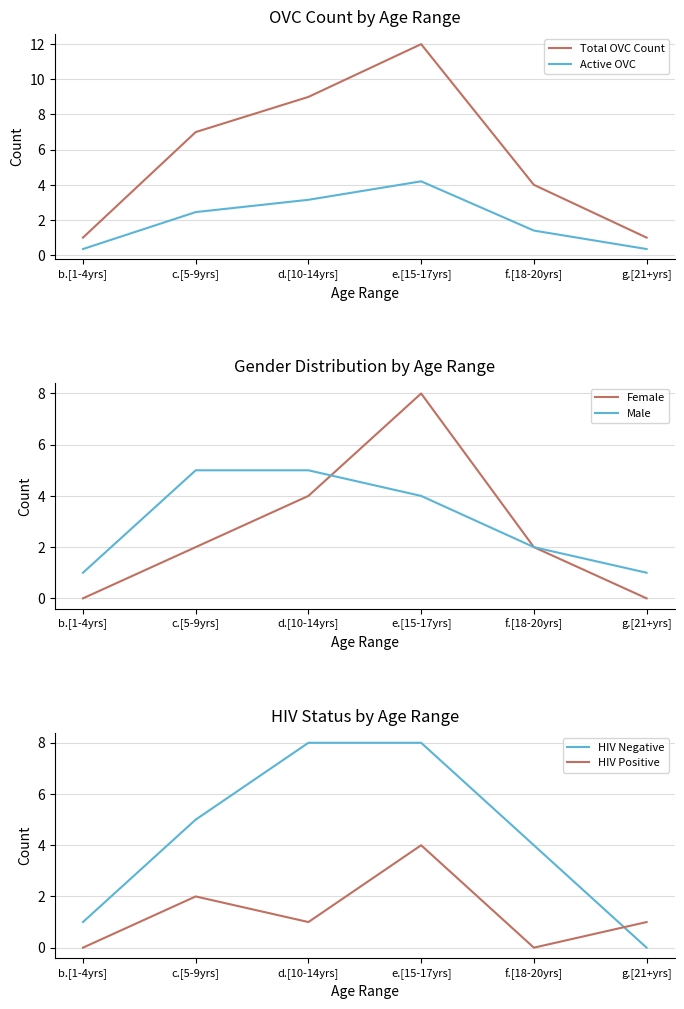

True or false: Male has more than 2 points higher than both neighbors.

False